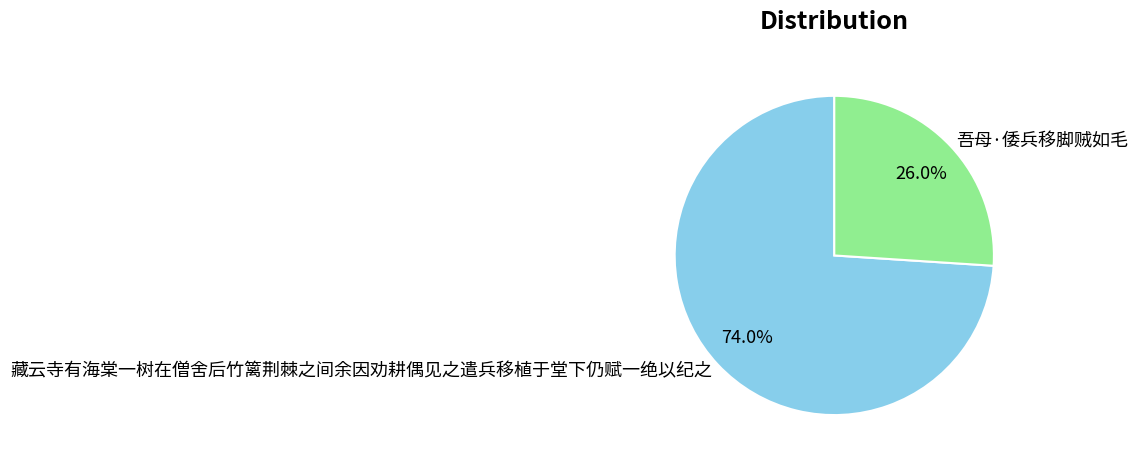

To the nearest percent, what is the difference between the largest and smallest slice percentages?

48%